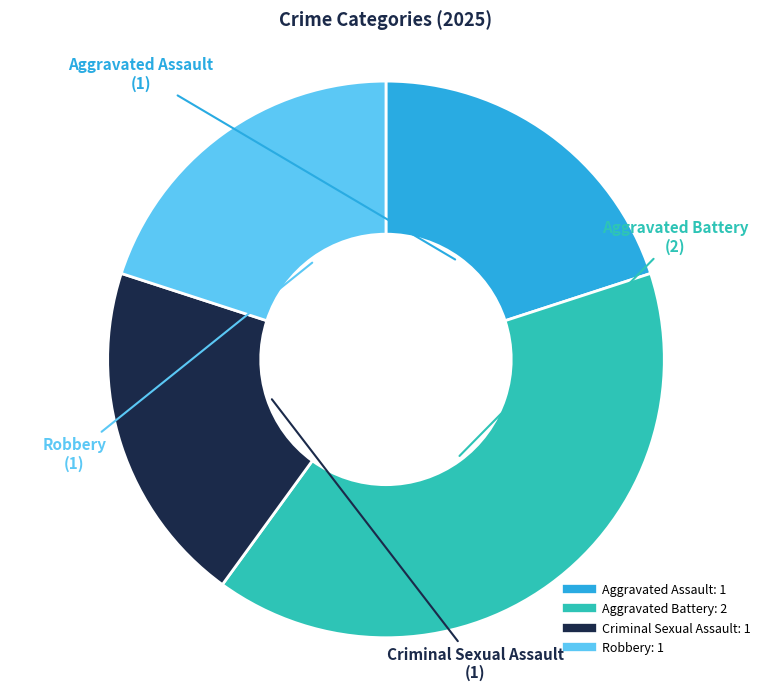

The Aggravated Battery slice represents 40% of the pie. True or false?

True